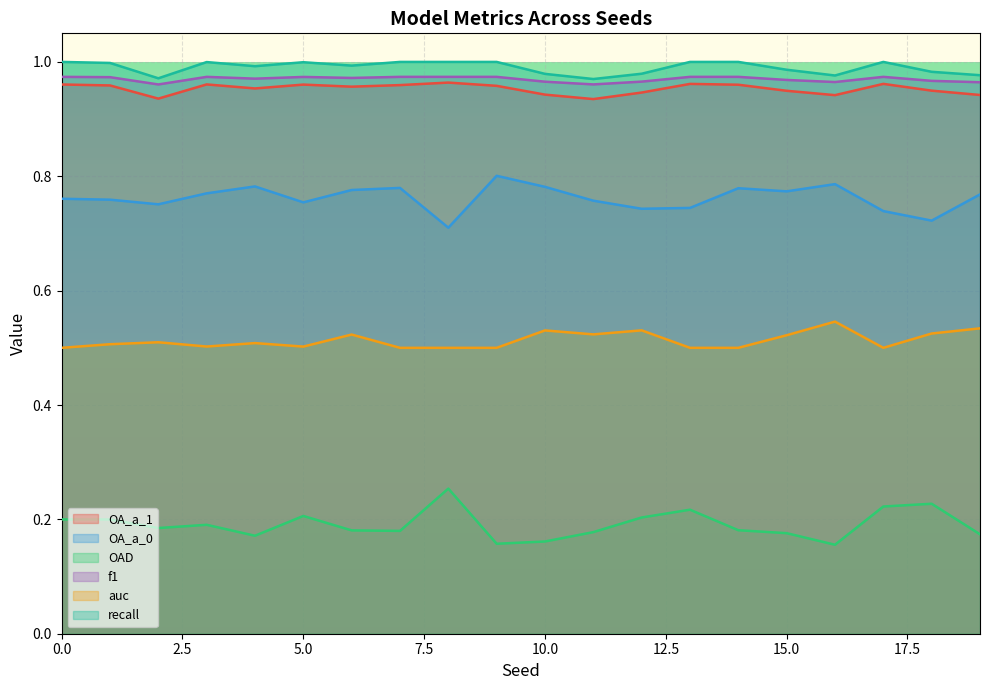

How many interior local valleys does the f1 series have?

5